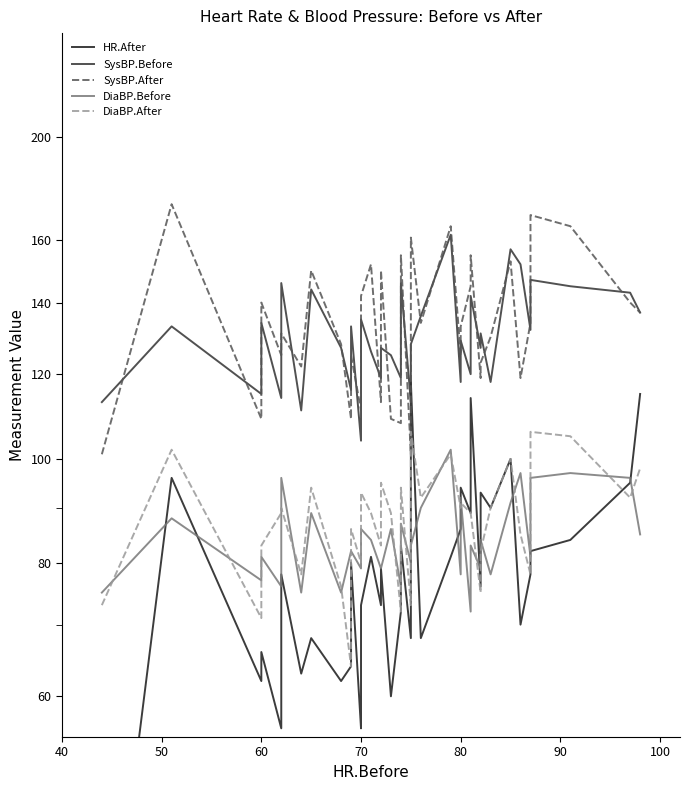

How many data points does each series have?

40